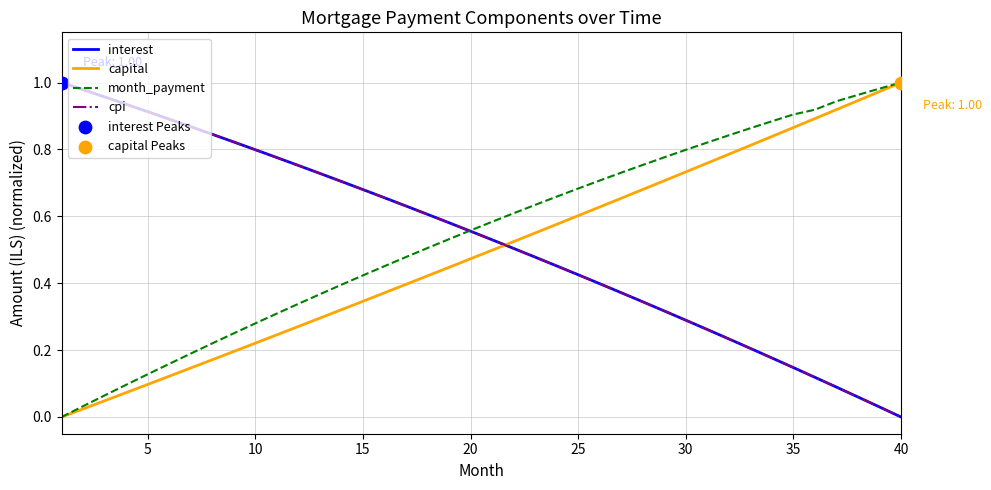

True or false: capital and interest intersect in this chart.

True